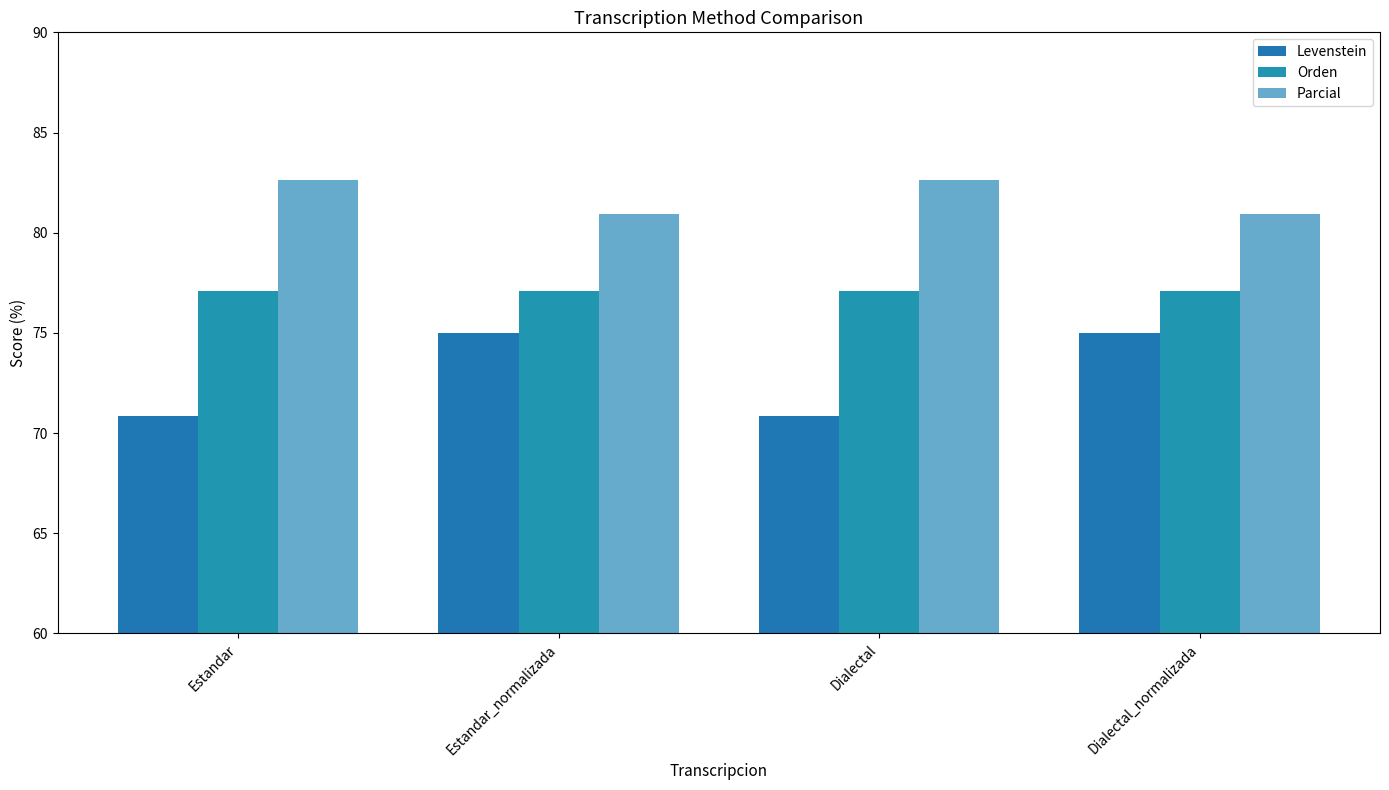

Reading right to left, list all the values displayed in this chart.

Levenstein: 75.0	70.8	75.0	70.8
Orden: 77.1	77.1	77.1	77.1
Parcial: 81.0	82.6	81.0	82.6